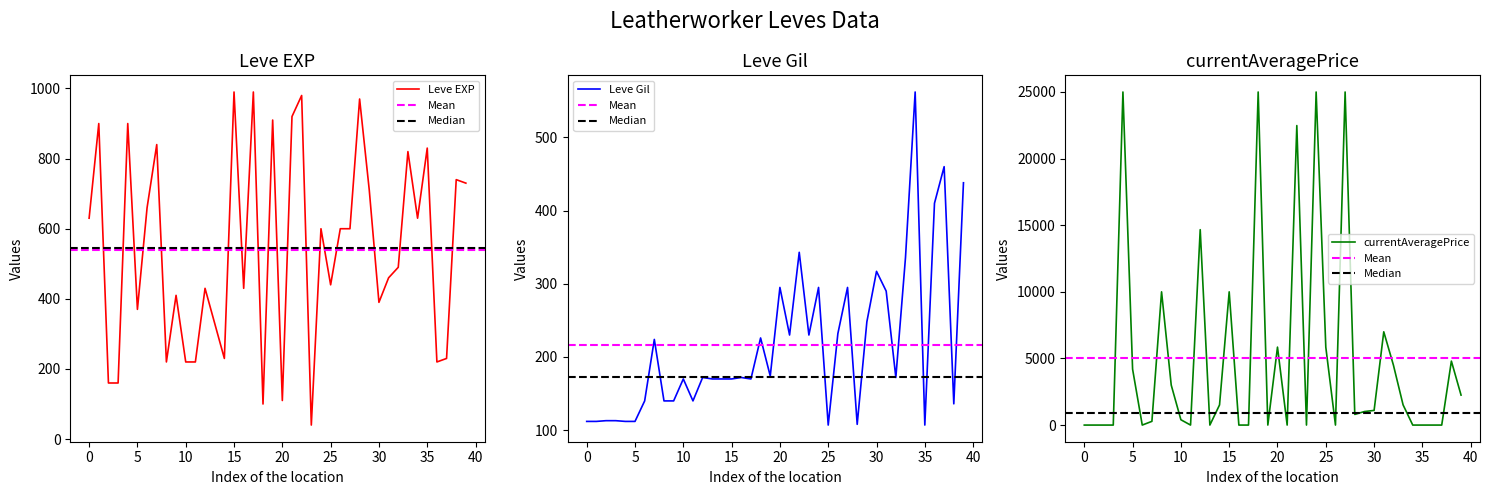

How many times do Leve Gil and Leve EXP cross each other?

8